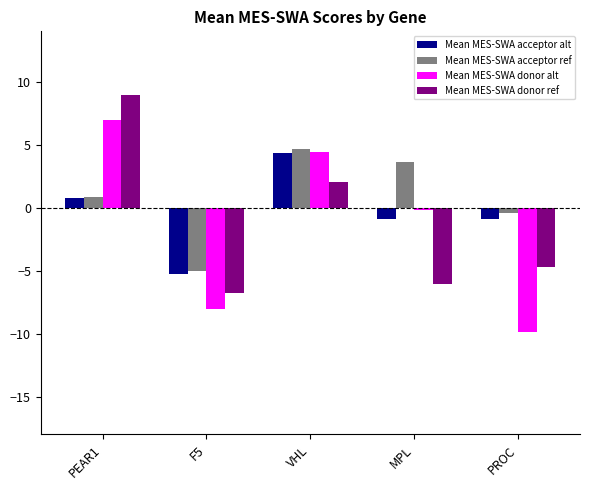

Reading left to right, list all the values displayed in this chart.

Mean MES-SWA acceptor alt: 0.8	-5.3	4.3	-0.9	-0.9
Mean MES-SWA acceptor ref: 0.8	-5.0	4.6	3.6	-0.4
Mean MES-SWA donor alt: 7.0	-8.0	4.4	-0.2	-9.8
Mean MES-SWA donor ref: 8.9	-6.8	2.1	-6.1	-4.7